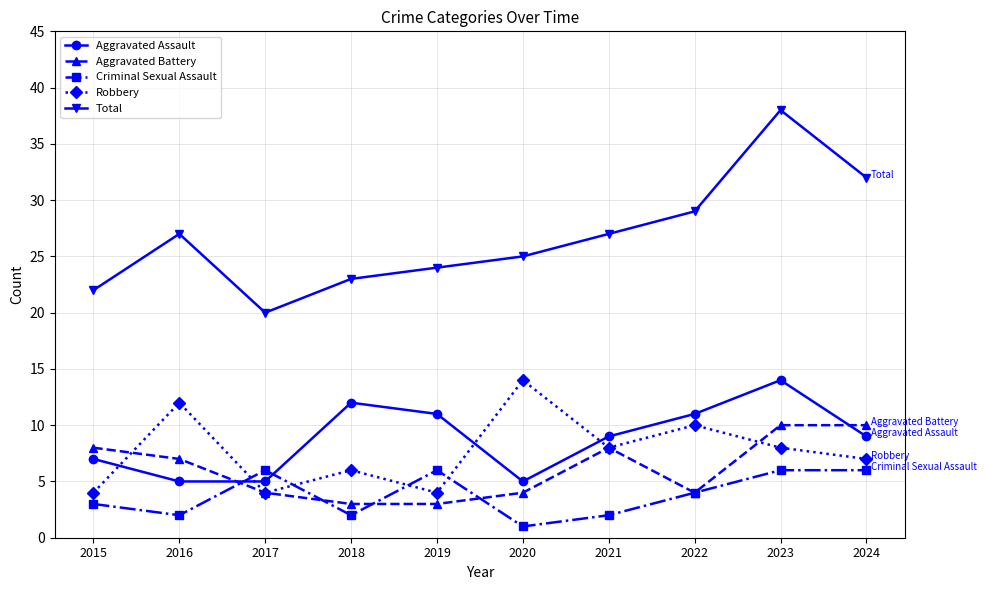

At which category does Robbery reach its first local peak?

2016